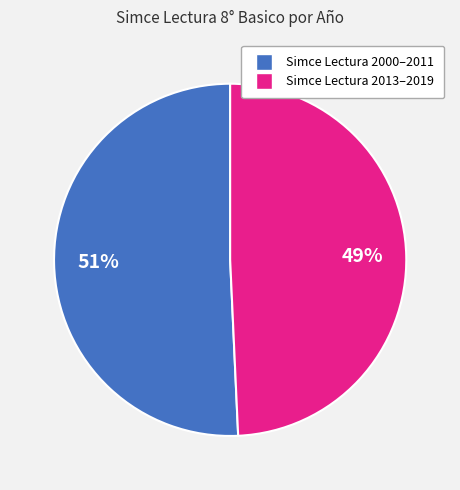

To the nearest percent, what is the average slice percentage?

50%